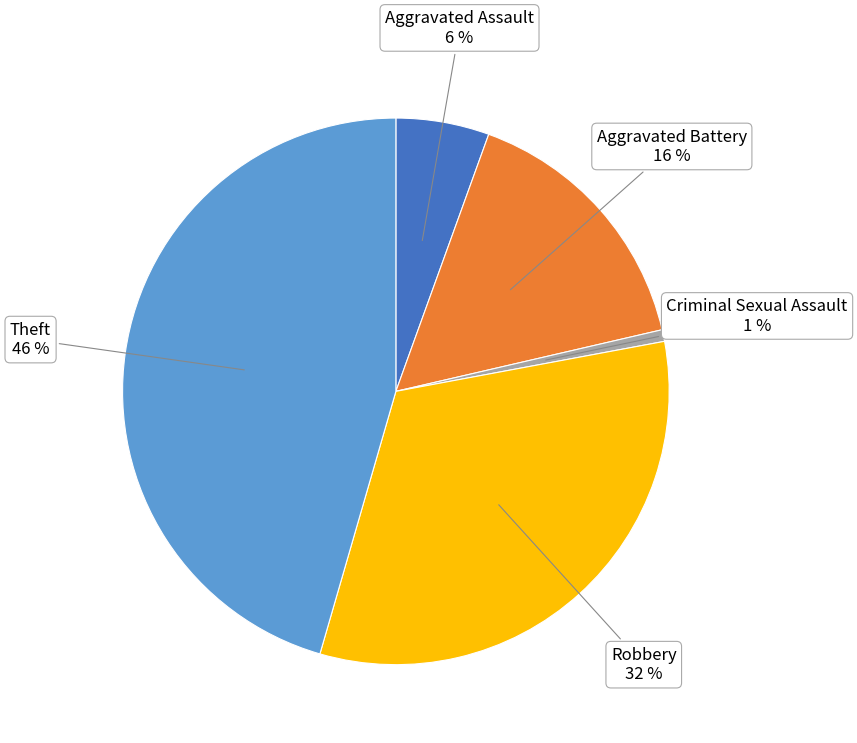

Combined, do Theft and Aggravated Battery account for over 50%?

Yes